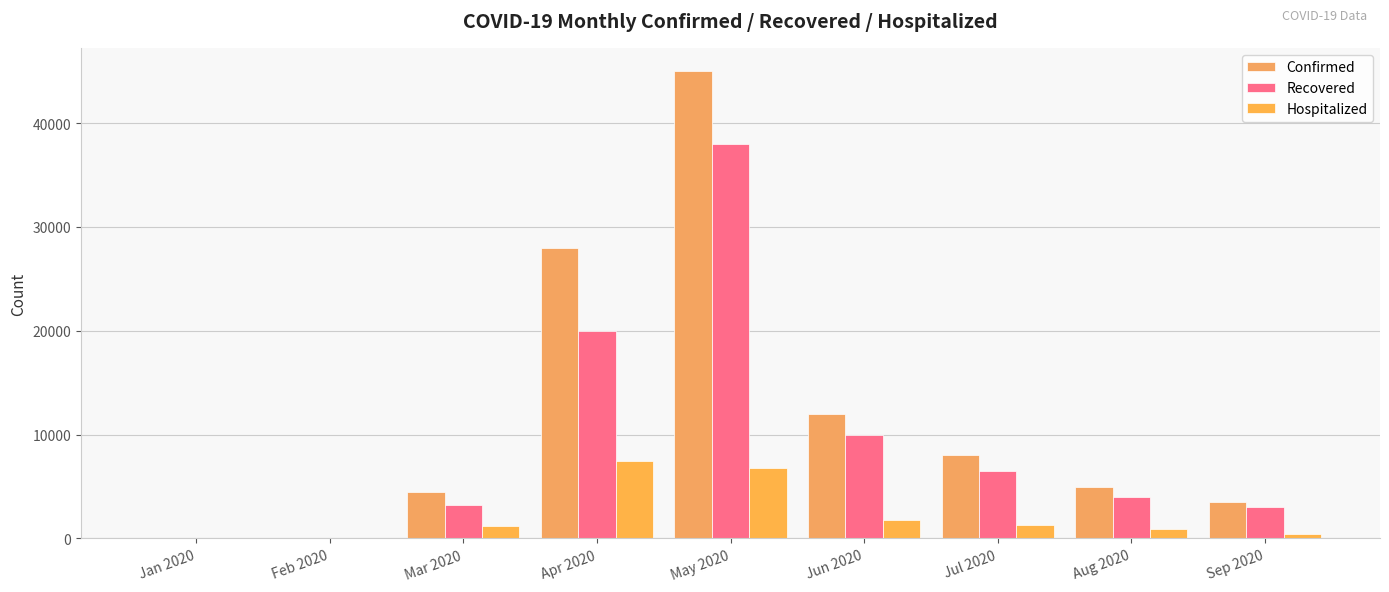

Between Aug 2020 and May 2020, which is larger?

May 2020